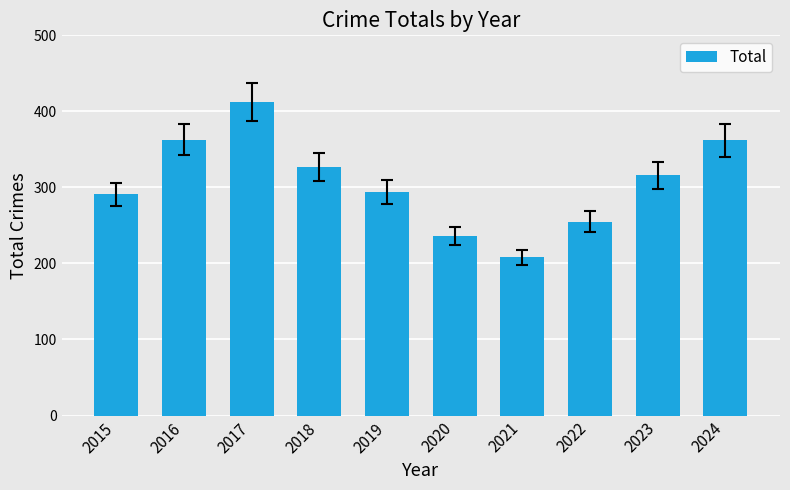

Approximately how many times larger is the value at 2015 compared to 2021?

1.4